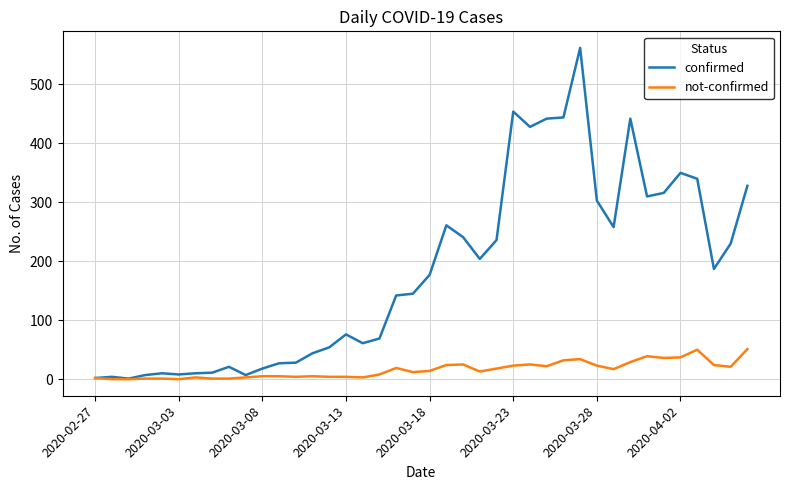

What is the highest value of the confirmed series?

562